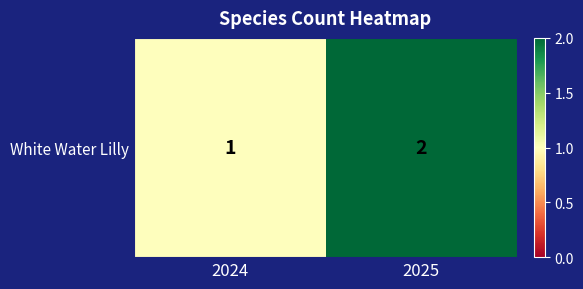

List the labels in order of value, smallest first.

2024, 2025